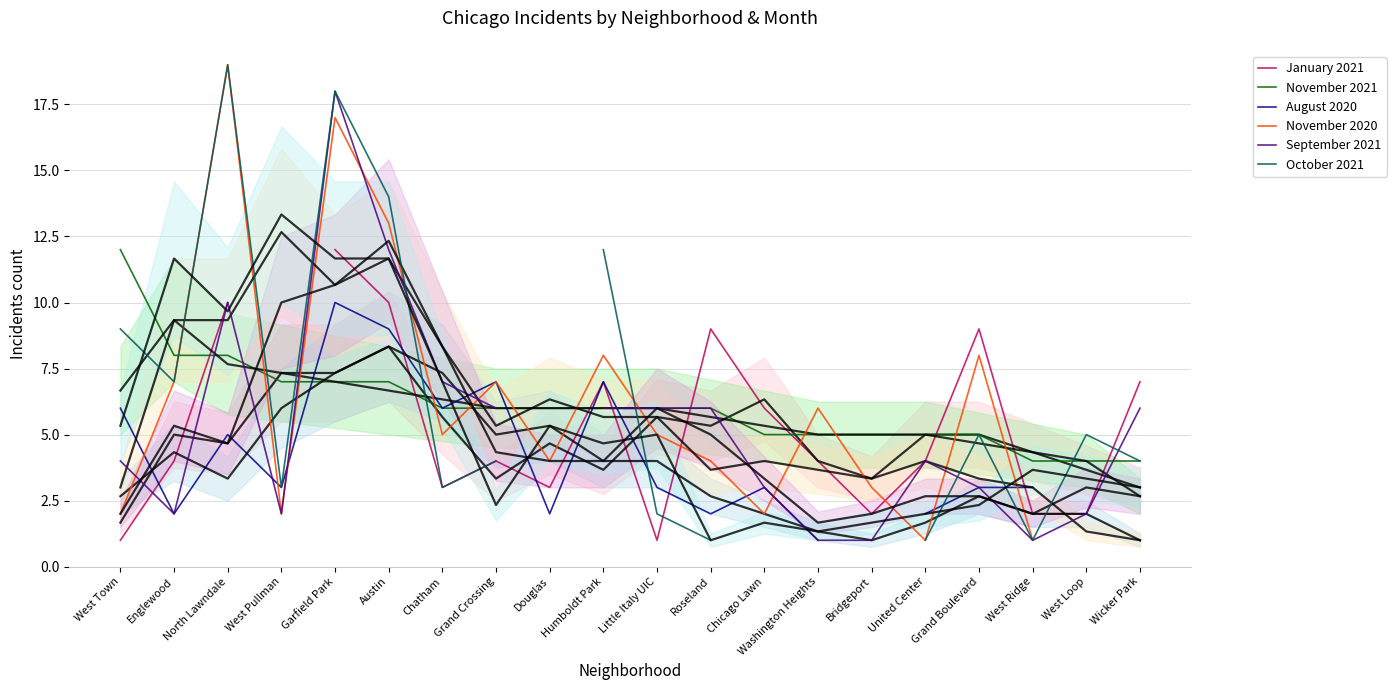

At which label is November 2021 closest to 8?

Englewood